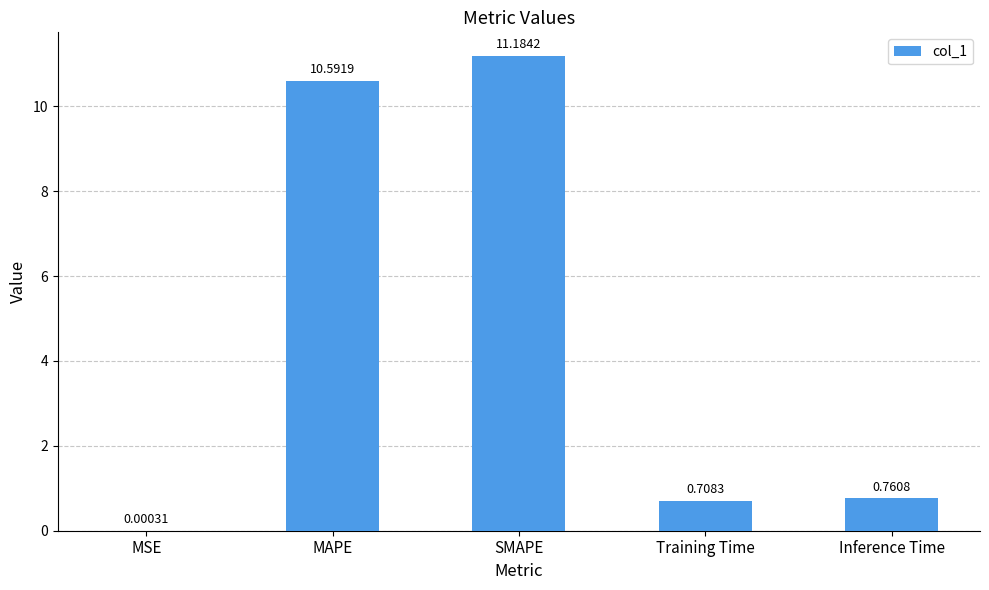

At which label is the value closest to 5?

Inference Time